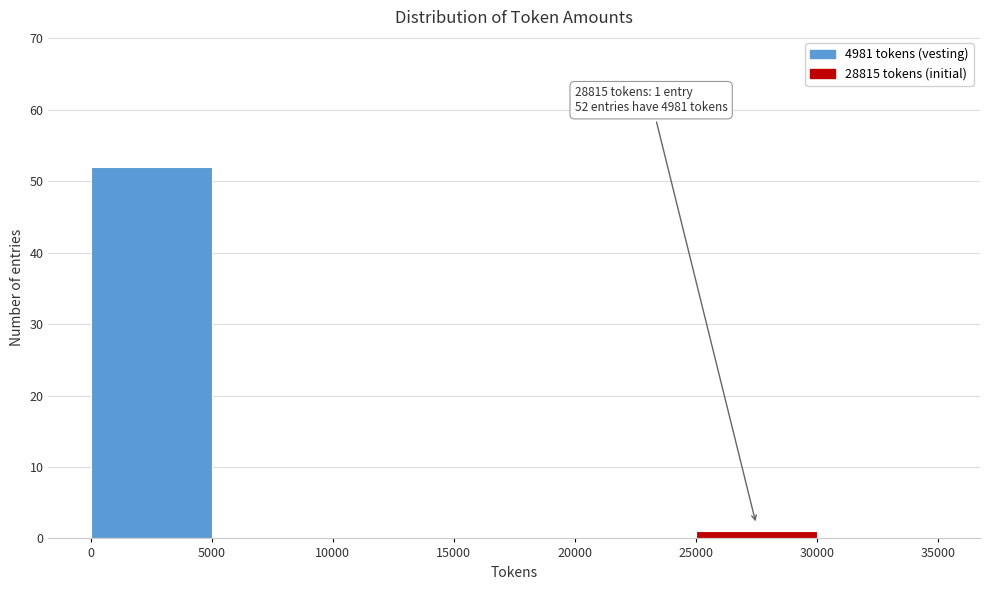

Which range on the x-axis has the tallest bar?

0 to 5000